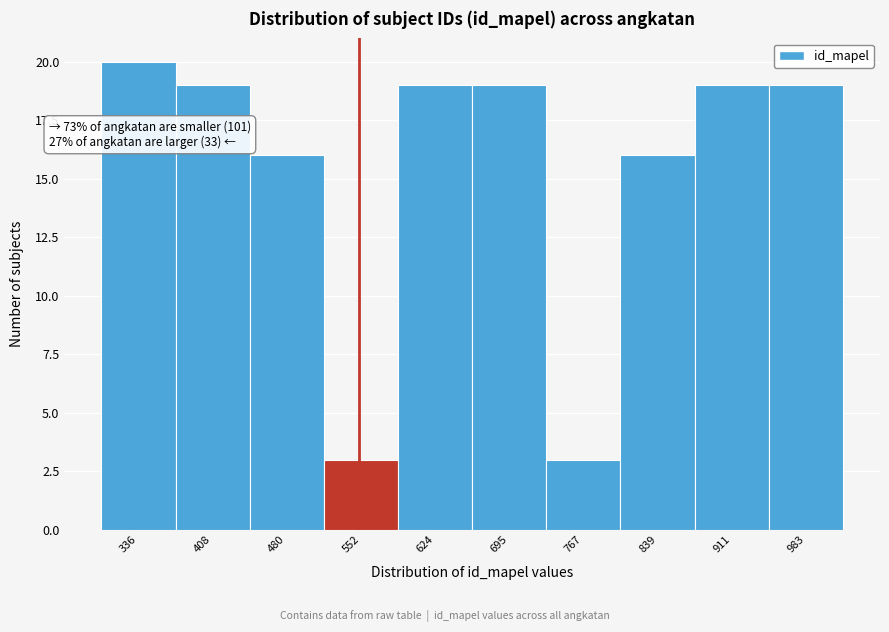

Over which range of the x-axis is the bar tallest?

300 to 370